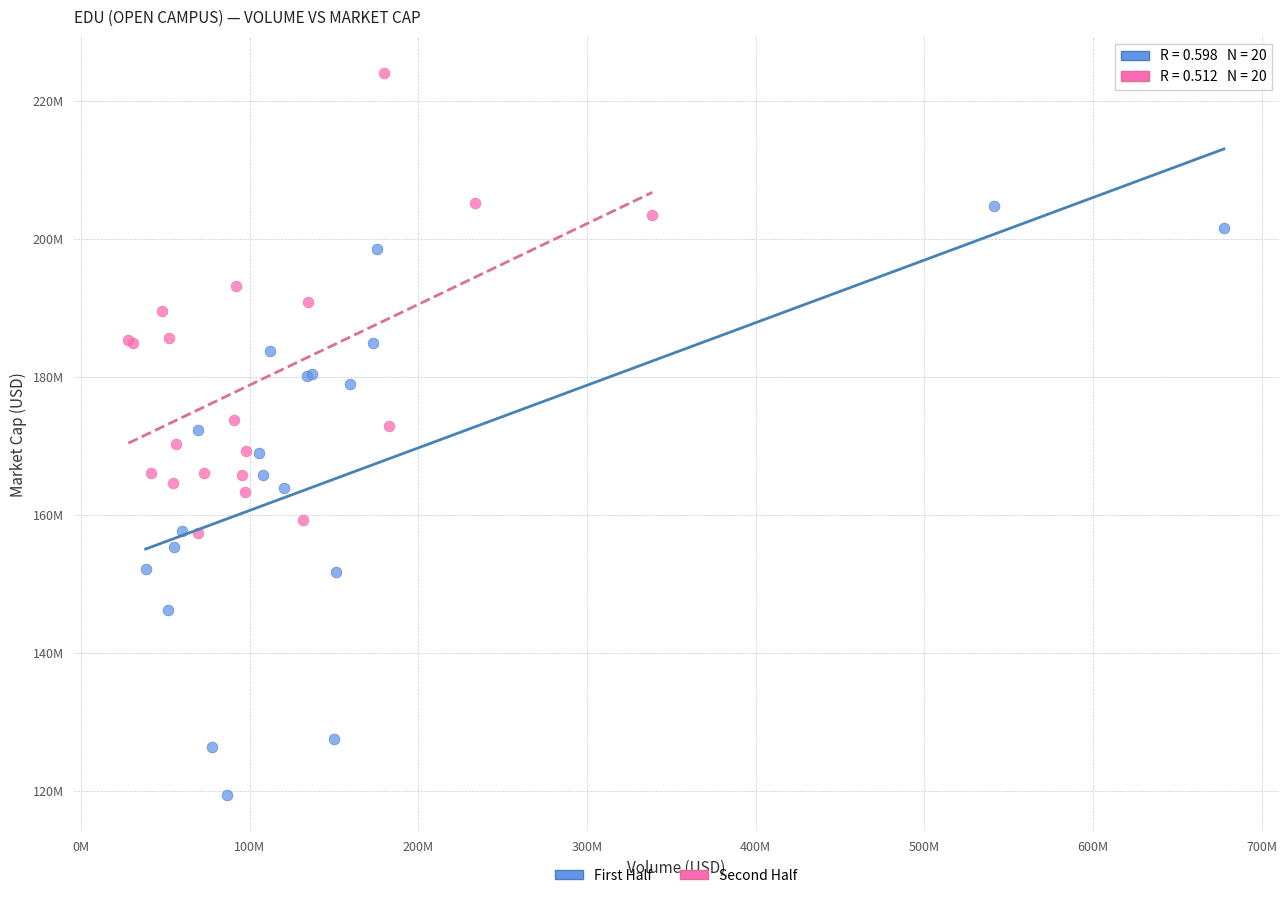

What are all the series names shown in the legend?

First Half, Second Half